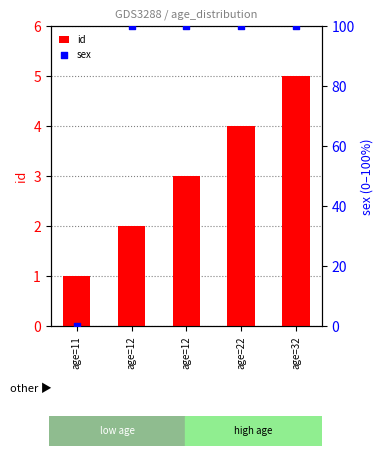

Which series reaches the minimum Y coordinate?

sex